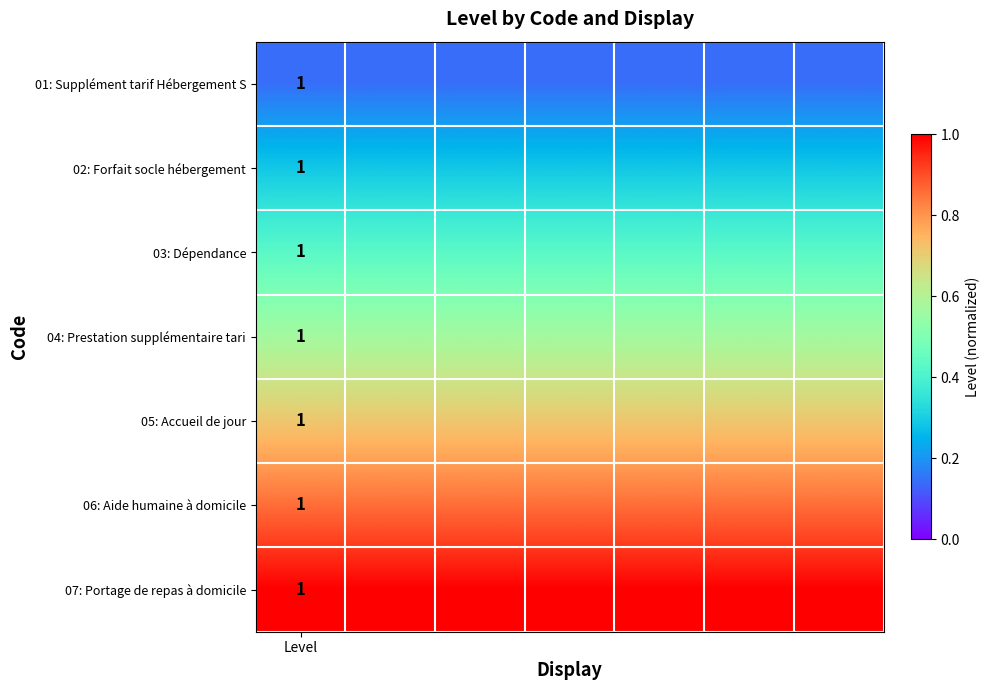

Count the number of categories in the chart.

7